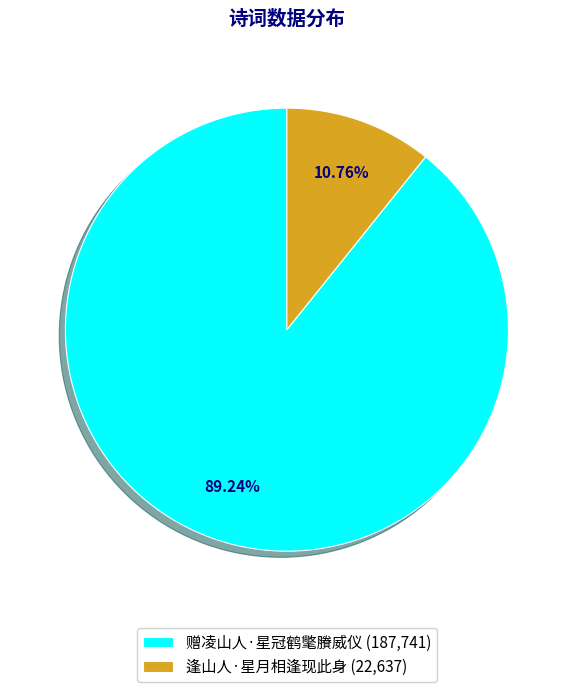

How many slices are in this pie chart?

2